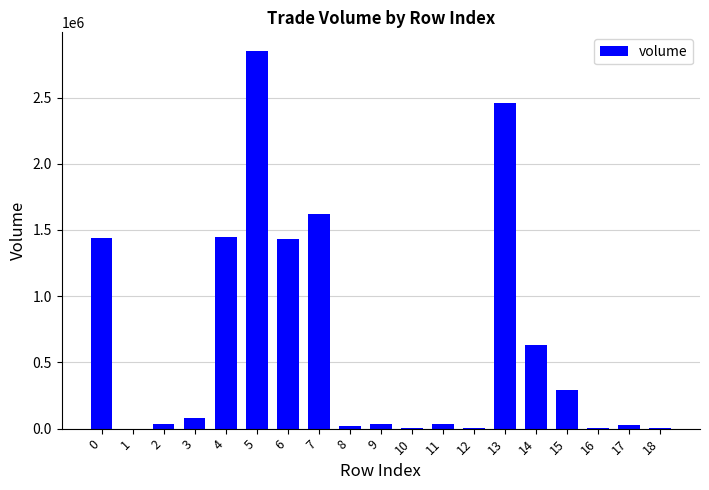

Is it true that the value at 14 is 842127.3?

False